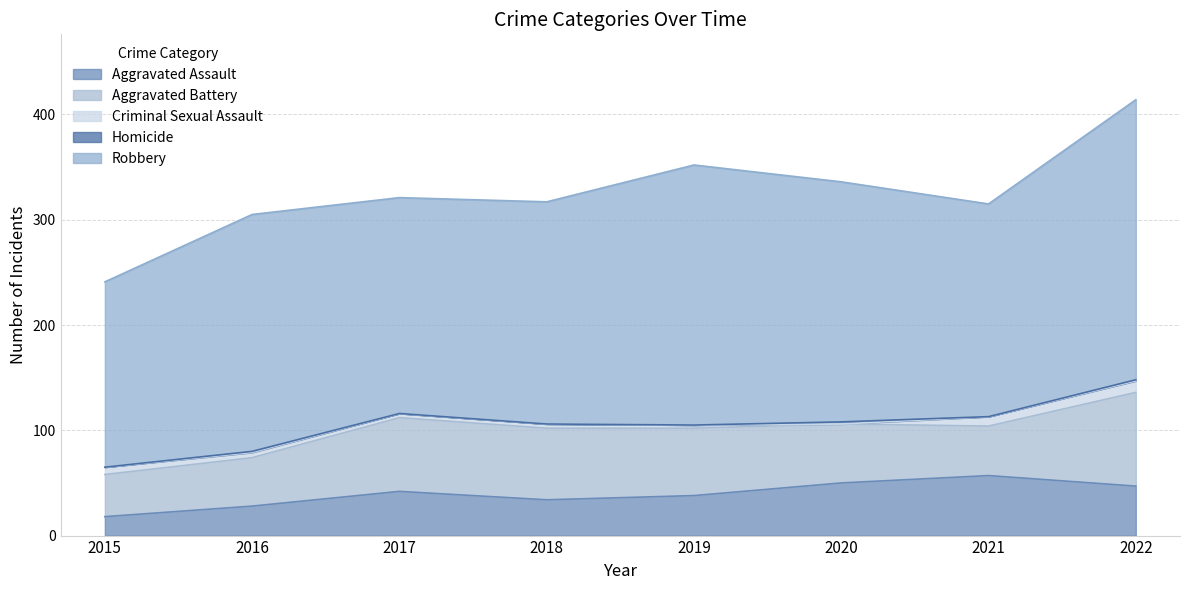

What is the maximum value for Aggravated Assault?

57